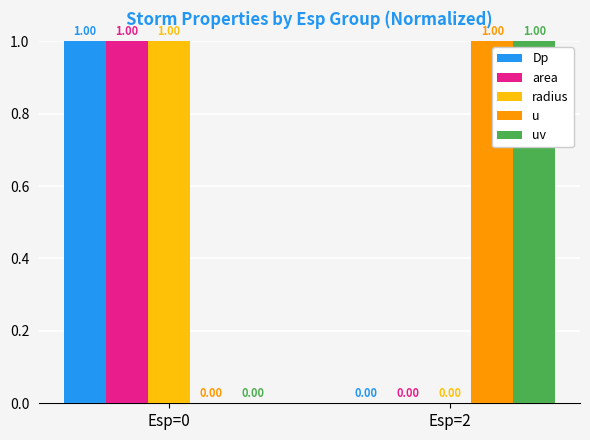

Reading right to left, transcribe all the data shown in this chart.

Dp: Esp=2=0	Esp=0=1
area: Esp=2=0	Esp=0=1
radius: Esp=2=0	Esp=0=1
u: Esp=2=1	Esp=0=0
uv: Esp=2=1	Esp=0=0